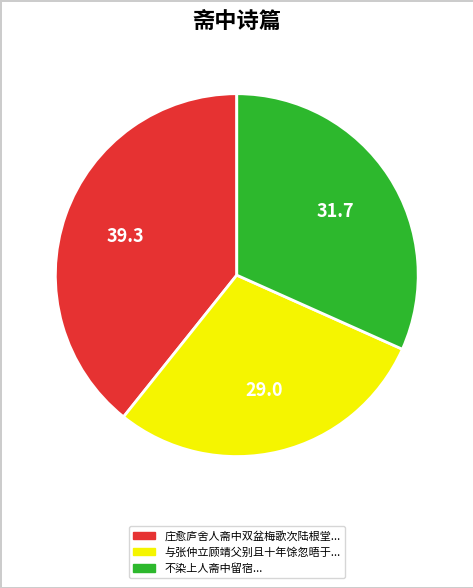

Is there a majority slice in this chart?

No